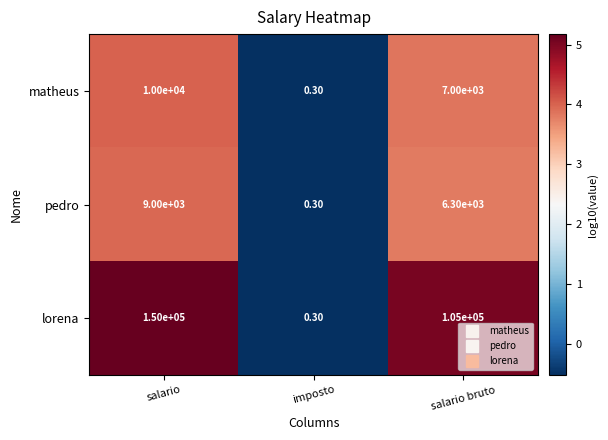

At salario, list the series in order from smallest to largest.

pedro, matheus, lorena